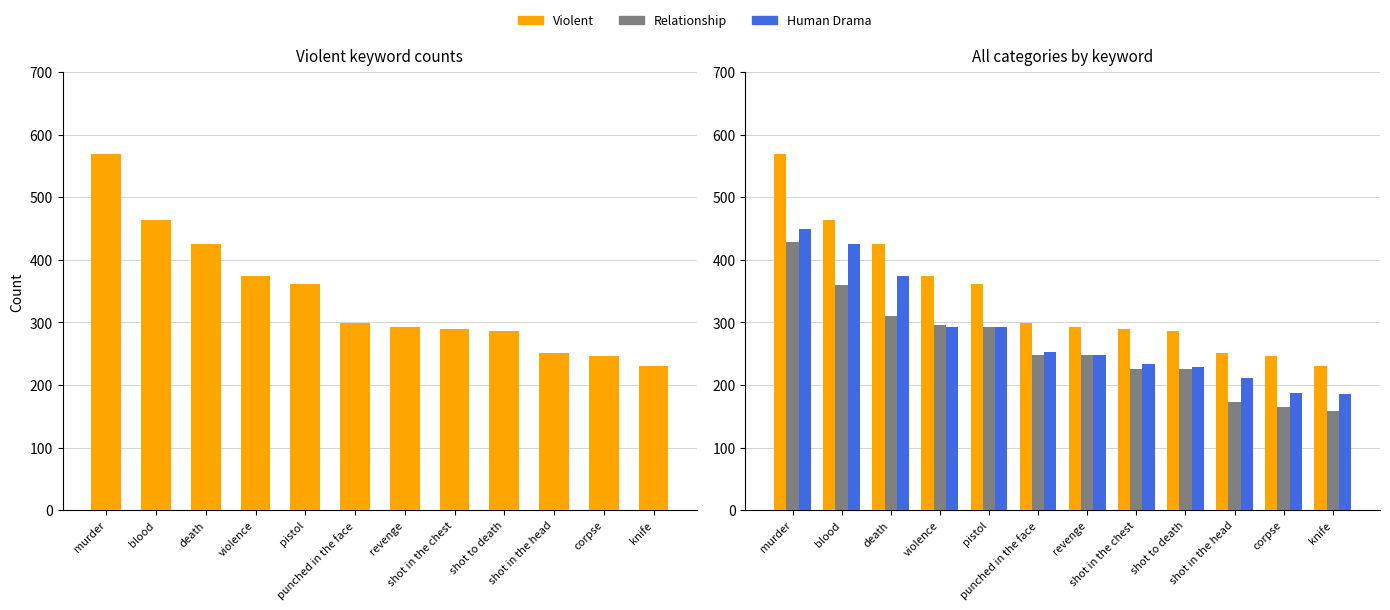

What is the label of the 1st bar from the right?

knife